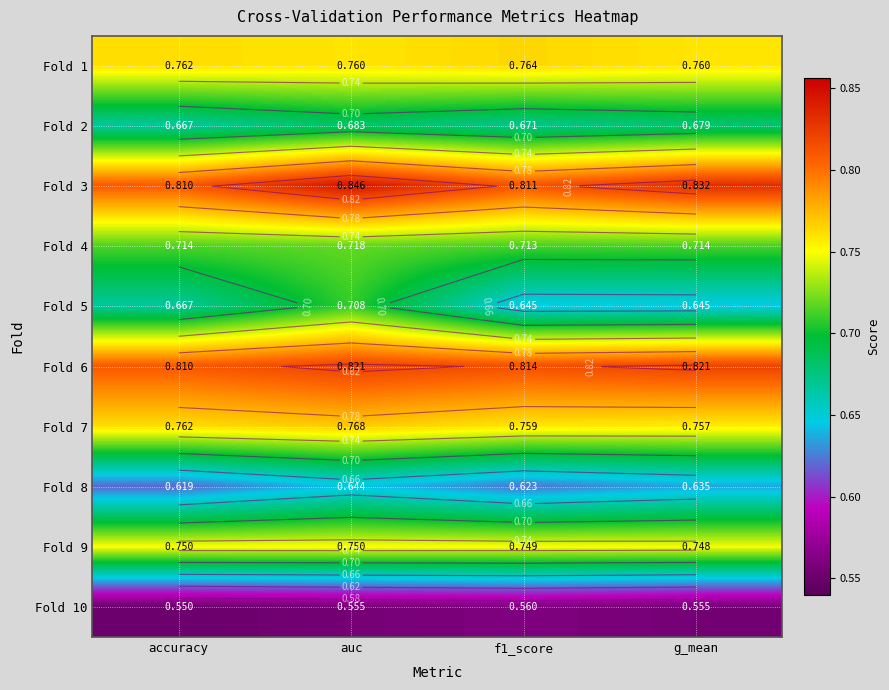

List the labels in order of Fold 9 value, largest first.

accuracy, auc, f1_score, g_mean